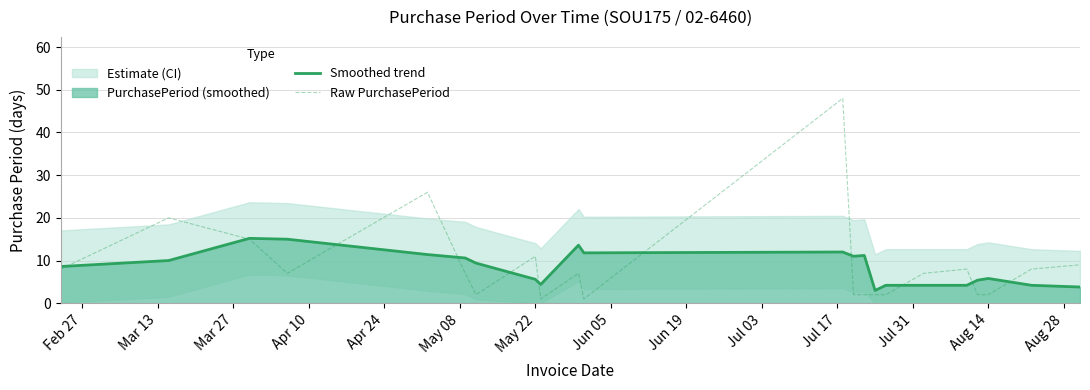

How many data points in Raw PurchasePeriod are above 7?

9